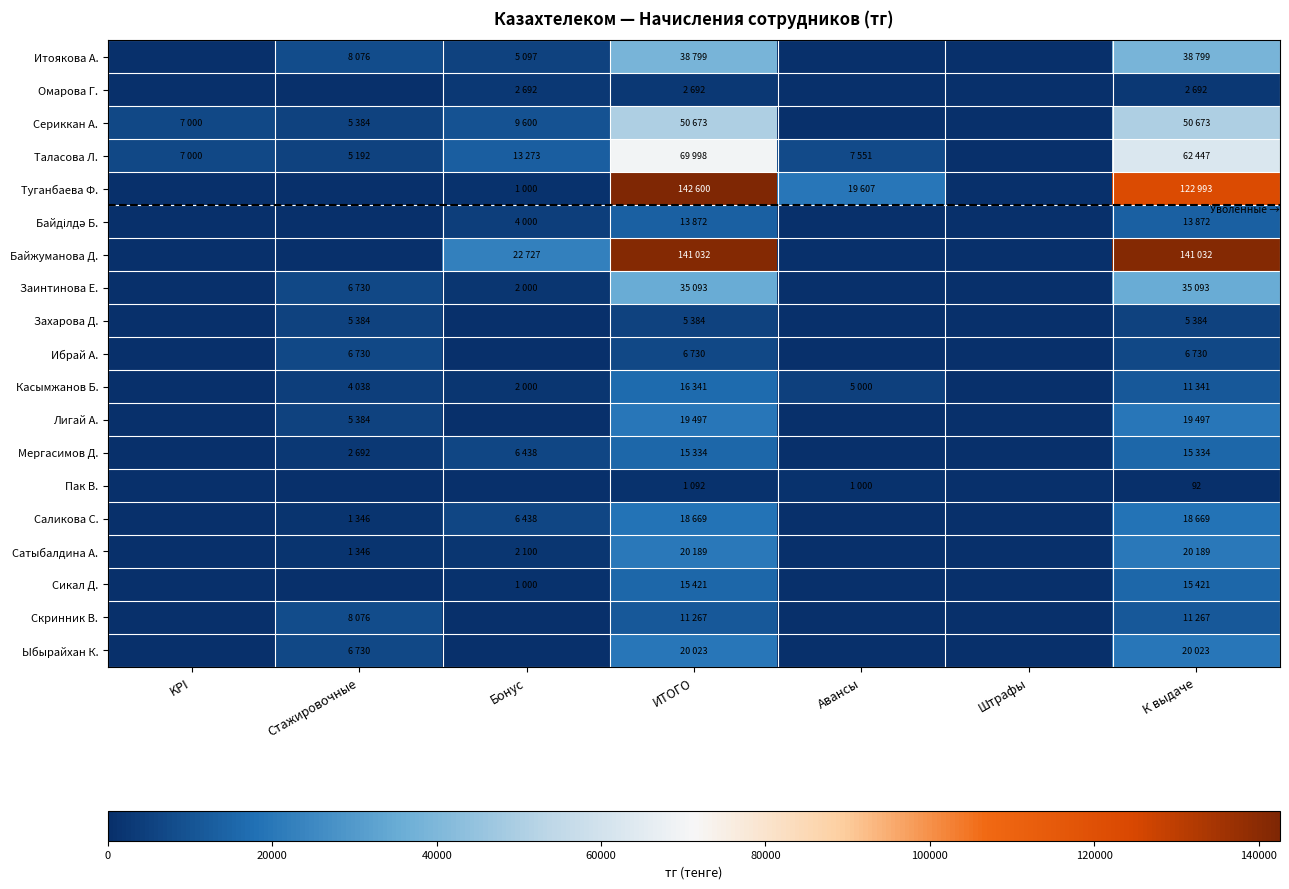

Is the value of Скринник В. at Авансы greater than the value of Пак В. at ИТОГО?

No